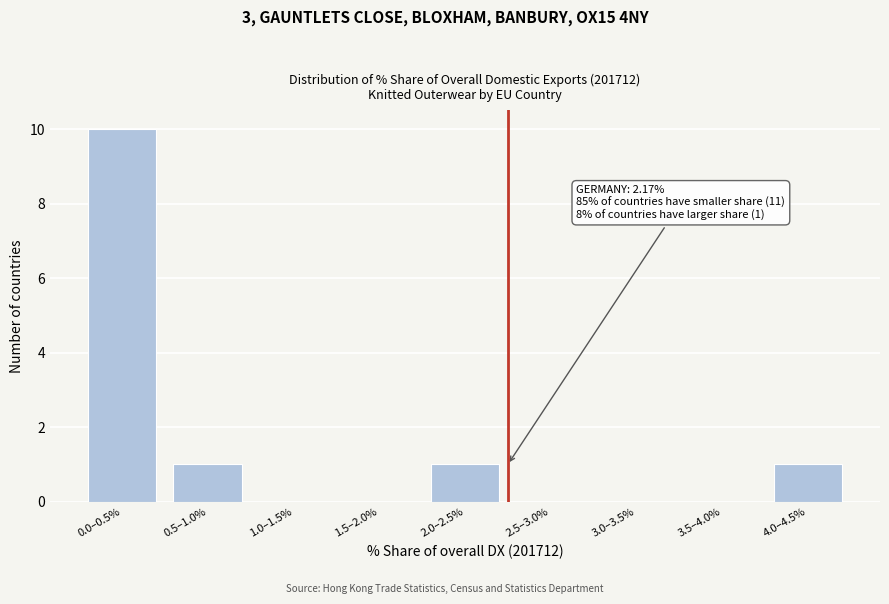

Reading left to right, list all the values displayed in this chart.

0.0–0.5%=10	0.5–1.0%=1	1.0–1.5%=0	1.5–2.0%=0	2.0–2.5%=1	2.5–3.0%=0	3.0–3.5%=0	3.5–4.0%=0	4.0–4.5%=1